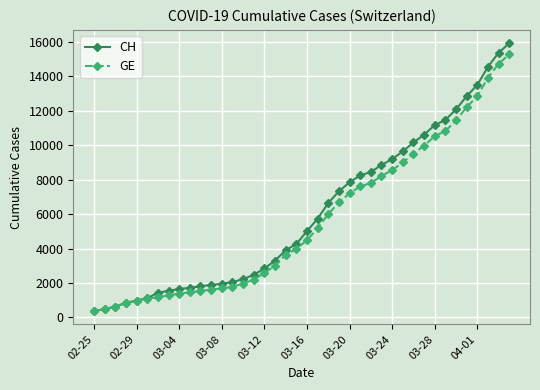

What is the lowest value of the GE series?

375